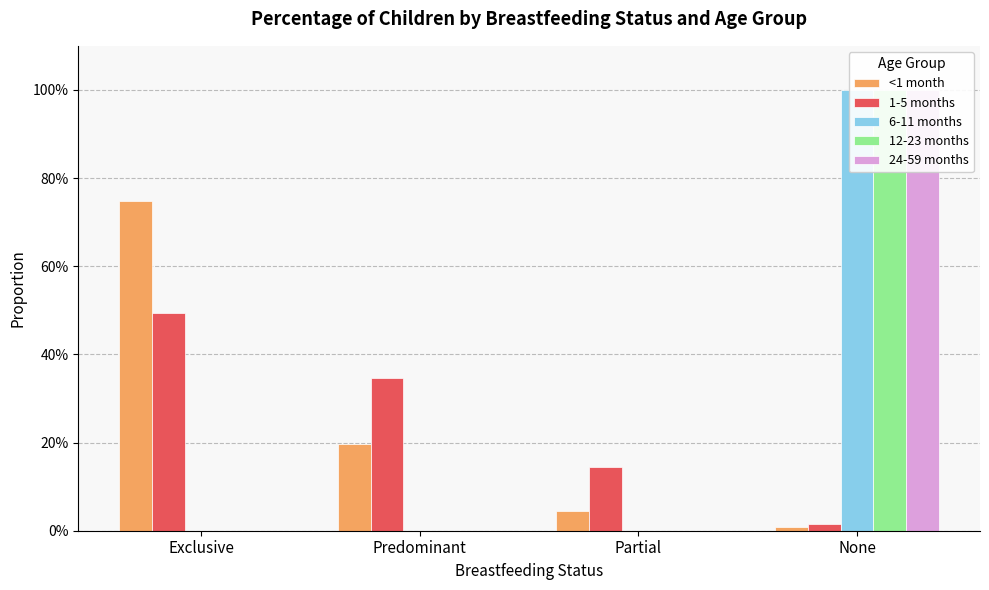

Between Exclusive and Partial, which series saw the biggest shift?

<1 month